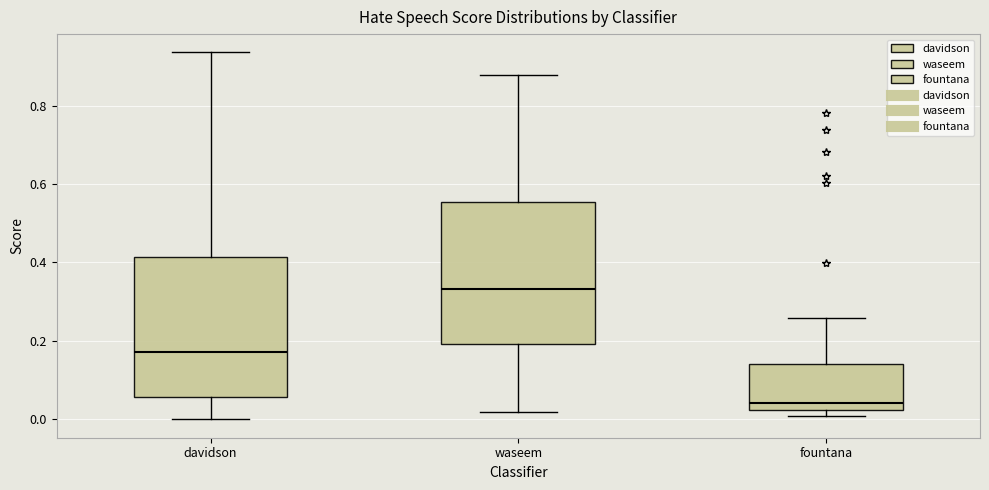

Where does the median line of the box for fountana sit on the y-axis? The values are not printed on the chart, so give them approximately, as read against the axis.

0.04